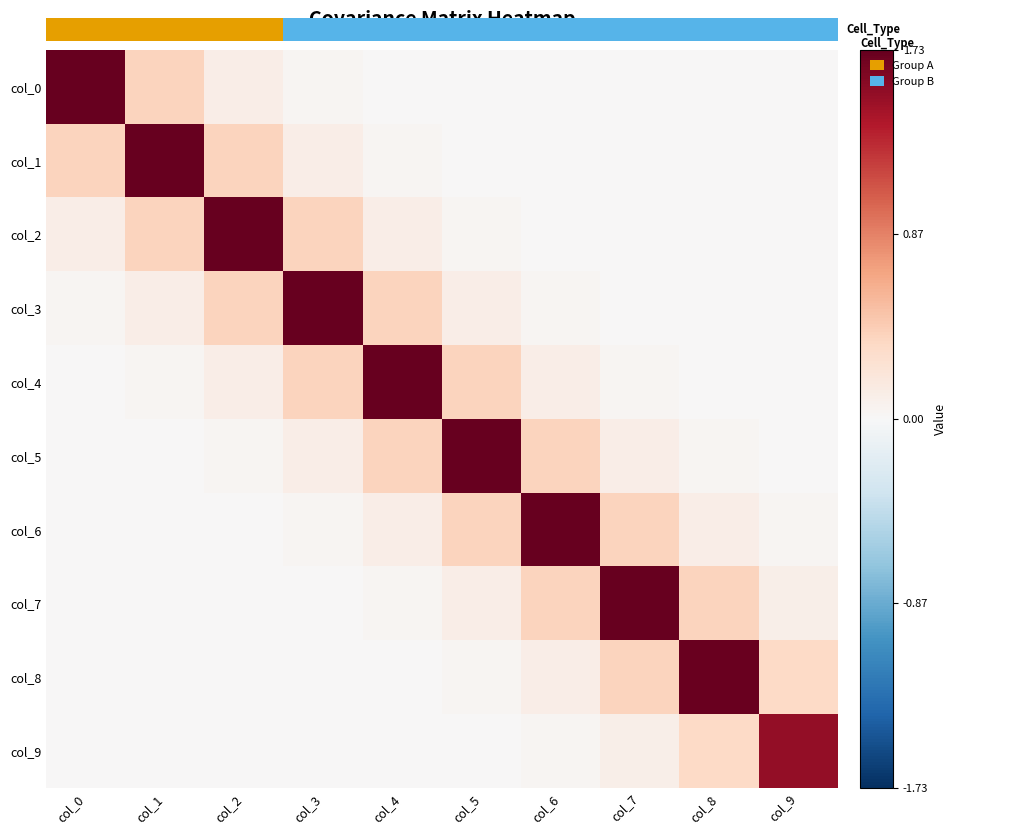

Reading left to right, extract all data points from this chart.

col_0: col_0=1.7	col_1=0.4	col_2=0.1	col_3=0.0	col_4=0.0	col_5=0.0	col_6=0.0	col_7=0.0	col_8=0.0	col_9=0.0
col_1: col_0=0.4	col_1=1.7	col_2=0.4	col_3=0.1	col_4=0.0	col_5=0.0	col_6=0.0	col_7=0.0	col_8=0.0	col_9=0.0
col_2: col_0=0.1	col_1=0.4	col_2=1.7	col_3=0.4	col_4=0.1	col_5=0.0	col_6=0.0	col_7=0.0	col_8=0.0	col_9=0.0
col_3: col_0=0.0	col_1=0.1	col_2=0.4	col_3=1.7	col_4=0.4	col_5=0.1	col_6=0.0	col_7=0.0	col_8=0.0	col_9=0.0
col_4: col_0=0.0	col_1=0.0	col_2=0.1	col_3=0.4	col_4=1.7	col_5=0.4	col_6=0.1	col_7=0.0	col_8=0.0	col_9=0.0
col_5: col_0=0.0	col_1=0.0	col_2=0.0	col_3=0.1	col_4=0.4	col_5=1.7	col_6=0.4	col_7=0.1	col_8=0.0	col_9=0.0
col_6: col_0=0.0	col_1=0.0	col_2=0.0	col_3=0.0	col_4=0.1	col_5=0.4	col_6=1.7	col_7=0.4	col_8=0.1	col_9=0.0
col_7: col_0=0.0	col_1=0.0	col_2=0.0	col_3=0.0	col_4=0.0	col_5=0.1	col_6=0.4	col_7=1.7	col_8=0.4	col_9=0.1
col_8: col_0=0.0	col_1=0.0	col_2=0.0	col_3=0.0	col_4=0.0	col_5=0.0	col_6=0.1	col_7=0.4	col_8=1.7	col_9=0.3
col_9: col_0=0.0	col_1=0.0	col_2=0.0	col_3=0.0	col_4=0.0	col_5=0.0	col_6=0.0	col_7=0.1	col_8=0.3	col_9=1.5